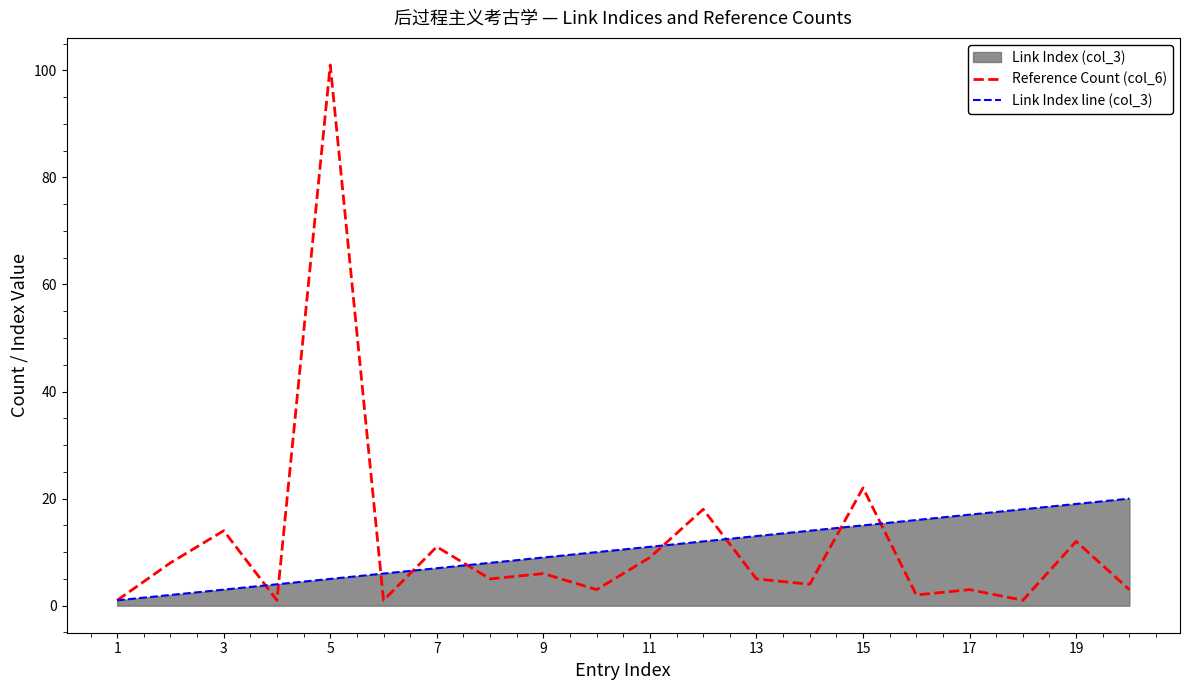

What is the total value across all series at 15?

37